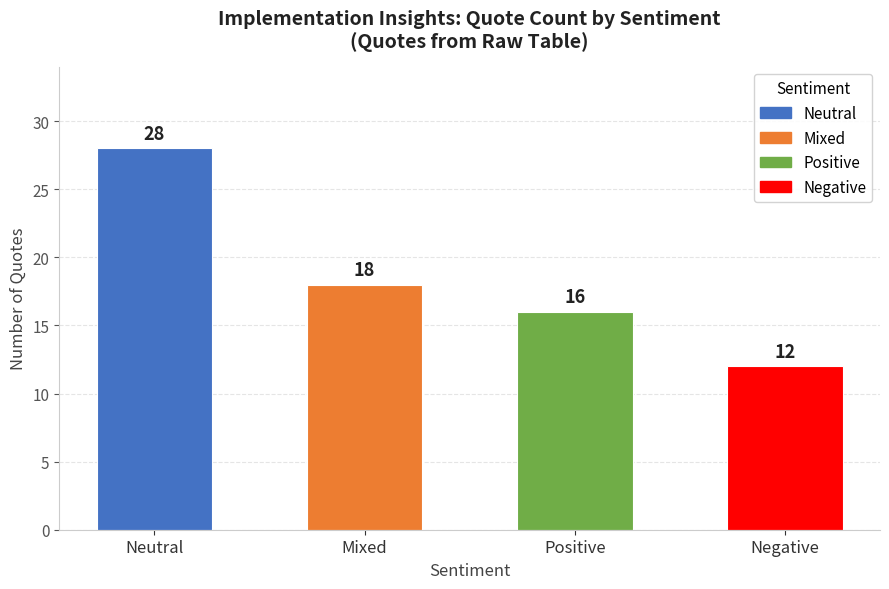

What is the sum of all values?

74